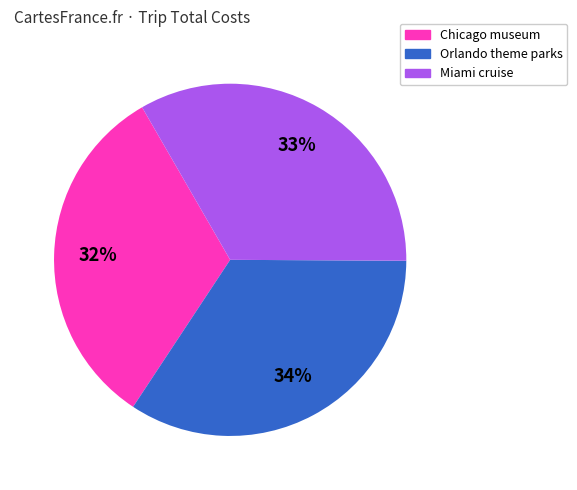

Approximately how many times larger is the value at Orlando theme parks compared to Chicago museum?

1.1